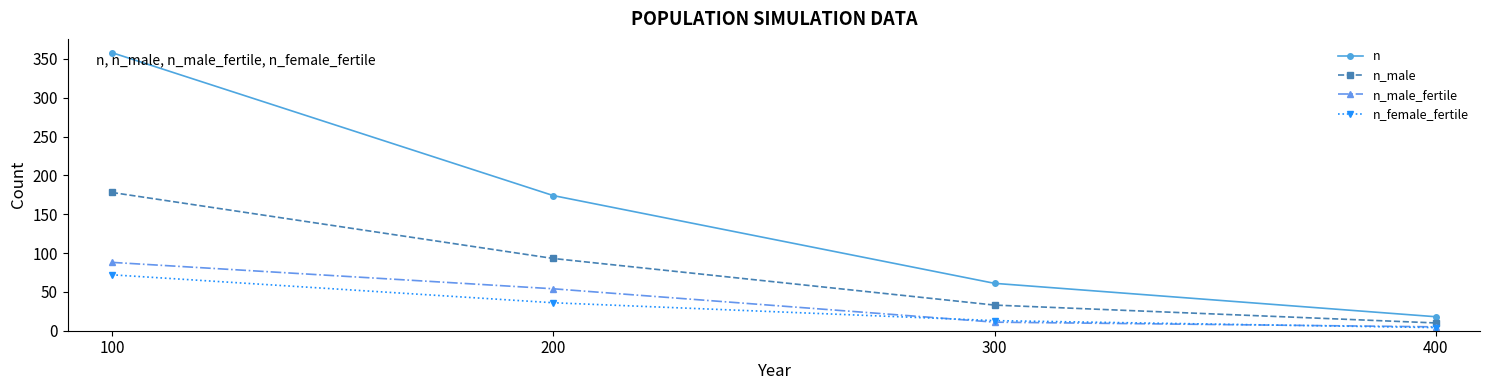

True or false: n_male and n cross at least once.

False